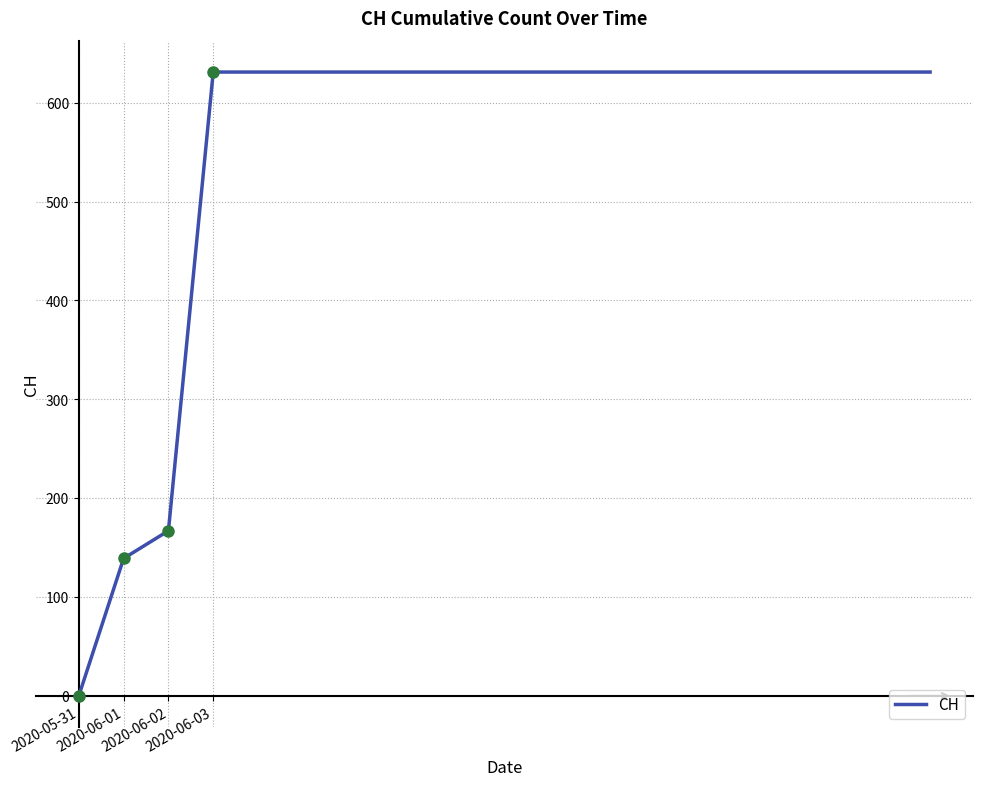

What is the sum of all values?

11033